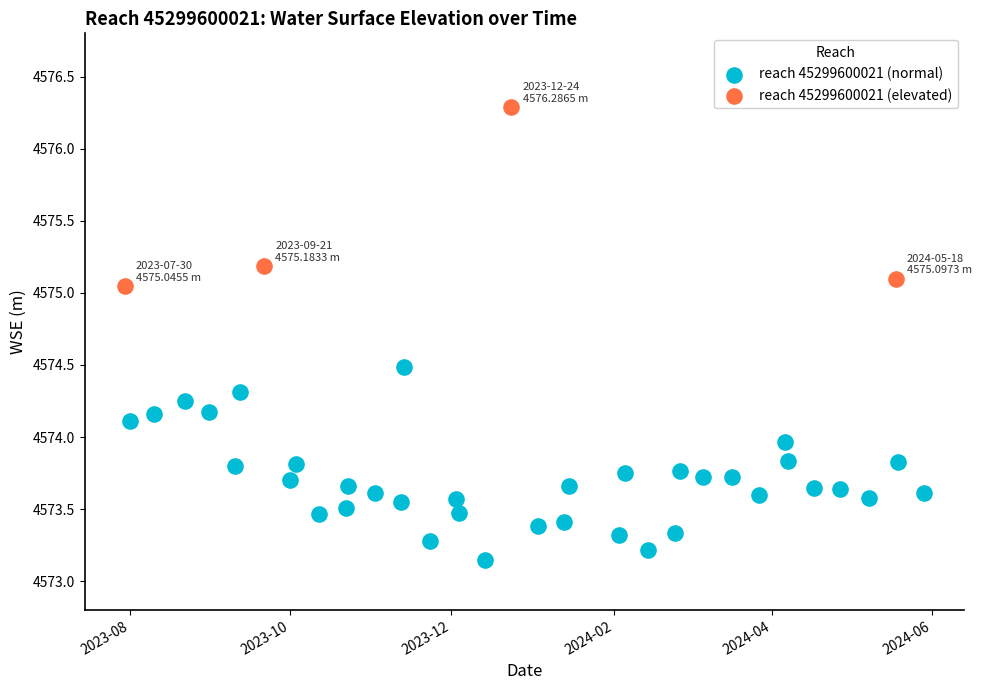

Which series contains the lowest Y value?

reach 45299600021 (normal)